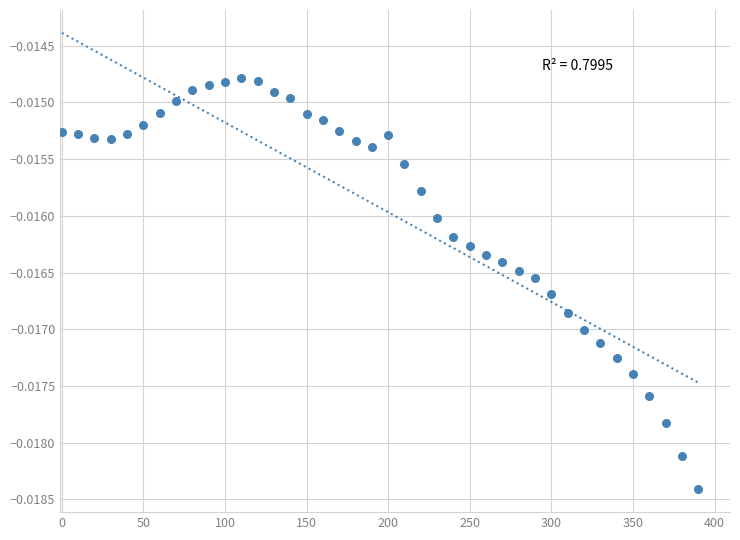

What is the range of X values (max minus min)?

390.0